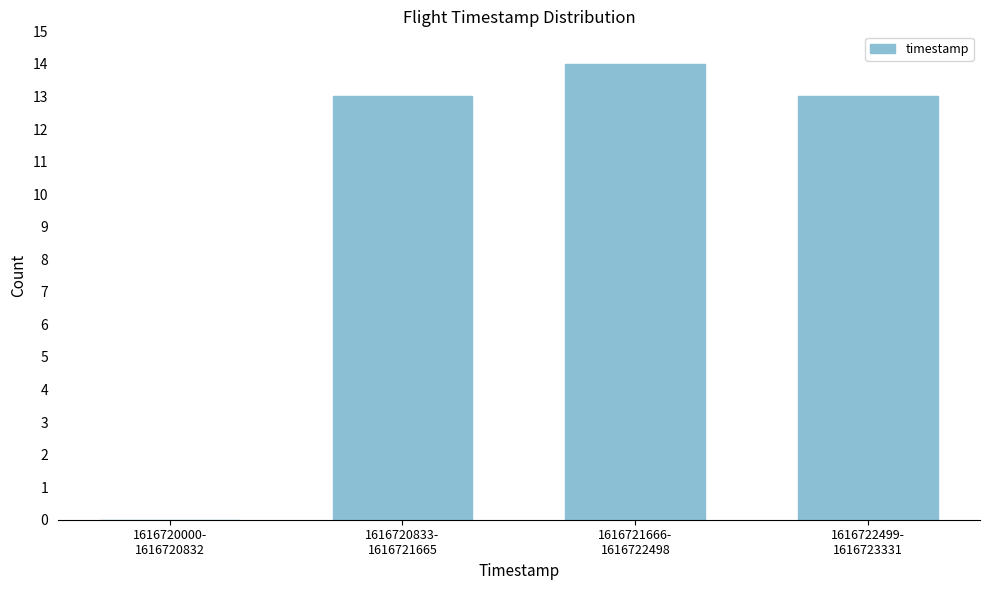

What is the greatest value displayed?

14